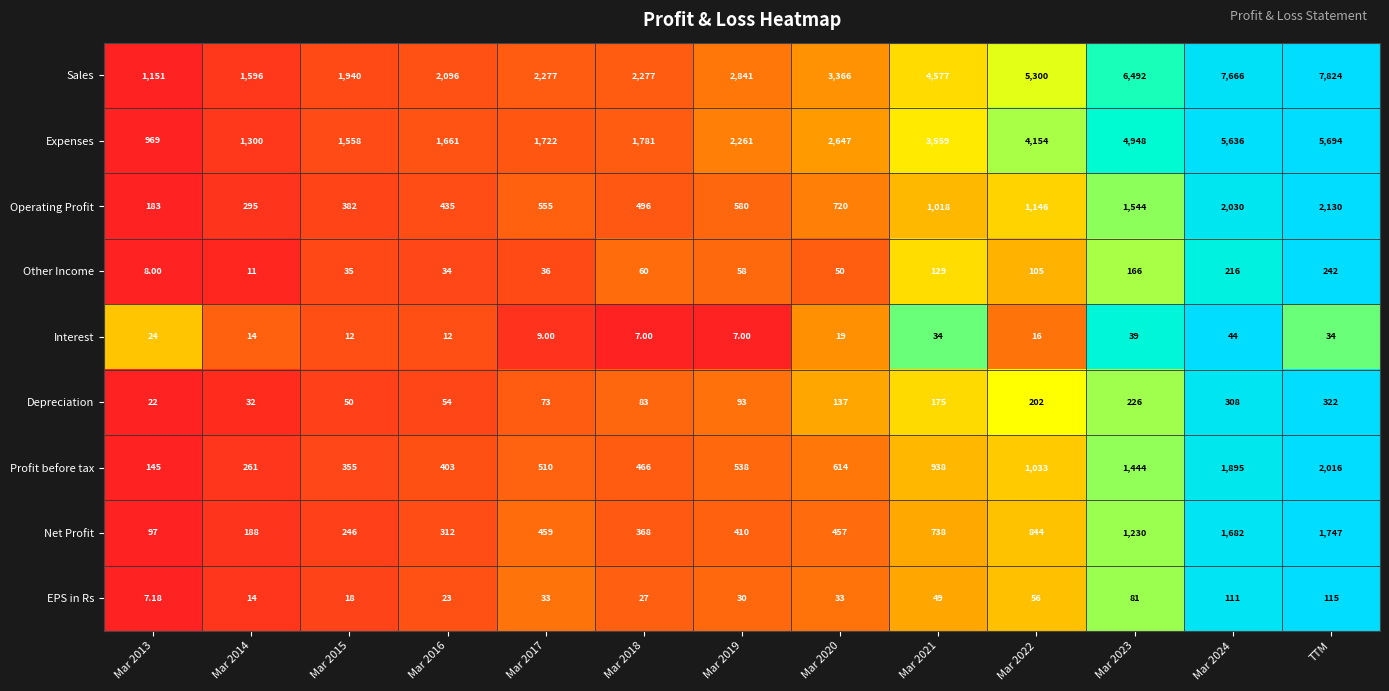

Which series has the largest total across all categories?

Sales